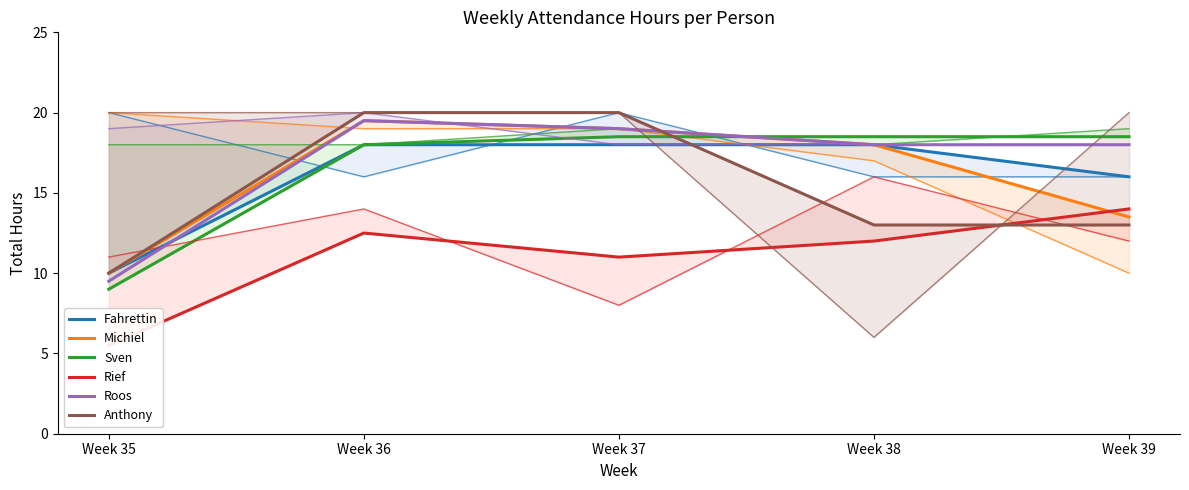

Reading right to left, transcribe all the data shown in this chart.

Fahrettin: Week 39=16.0	Week 38=18.0	Week 37=18.0	Week 36=18.0	Week 35=10.0
Michiel: Week 39=13.5	Week 38=18.0	Week 37=19.0	Week 36=19.5	Week 35=10.0
Sven: Week 39=18.5	Week 38=18.5	Week 37=18.5	Week 36=18.0	Week 35=9.0
Rief: Week 39=14.0	Week 38=12.0	Week 37=11.0	Week 36=12.5	Week 35=5.5
Roos: Week 39=18.0	Week 38=18.0	Week 37=19.0	Week 36=19.5	Week 35=9.5
Anthony: Week 39=13.0	Week 38=13.0	Week 37=20.0	Week 36=20.0	Week 35=10.0